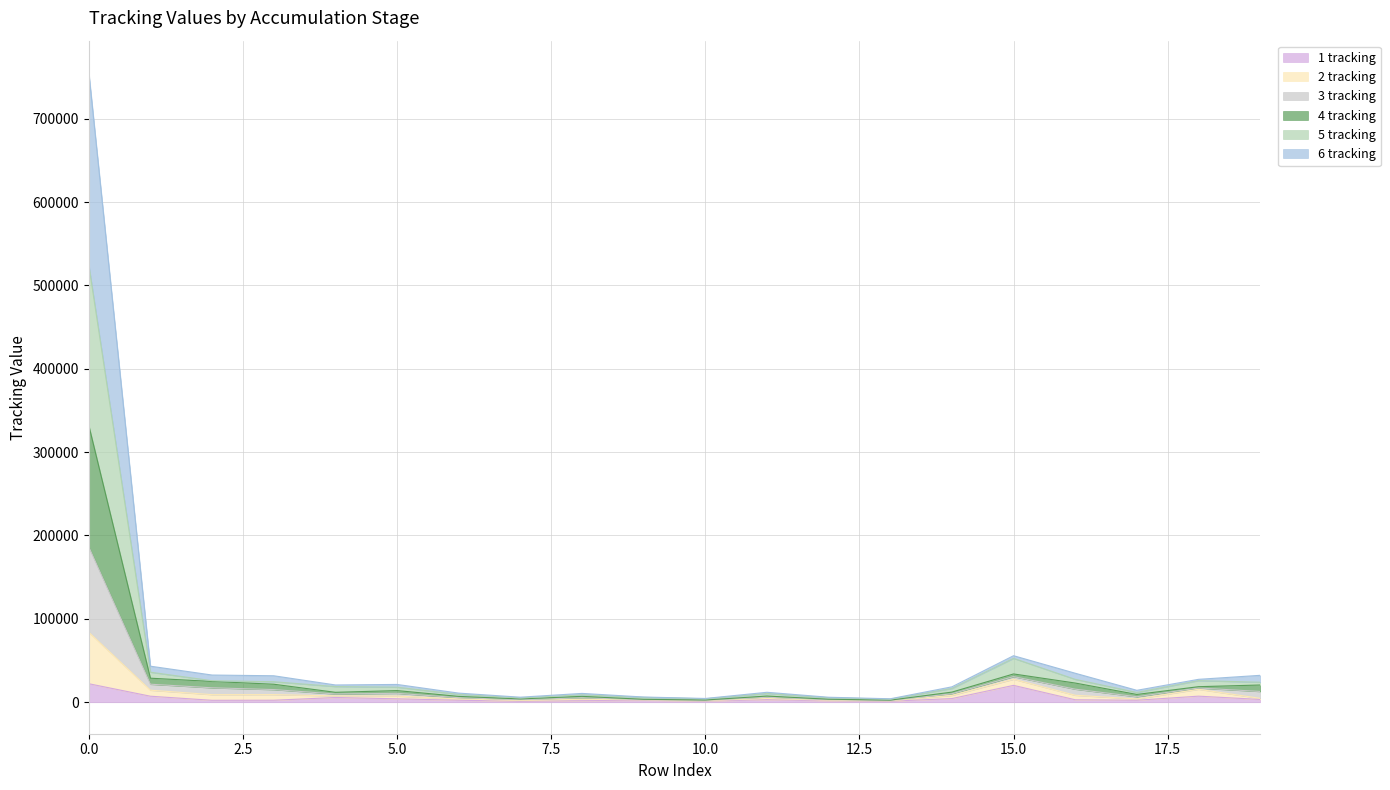

What is the value of the 4 tracking point at the 19th from the left?

18631